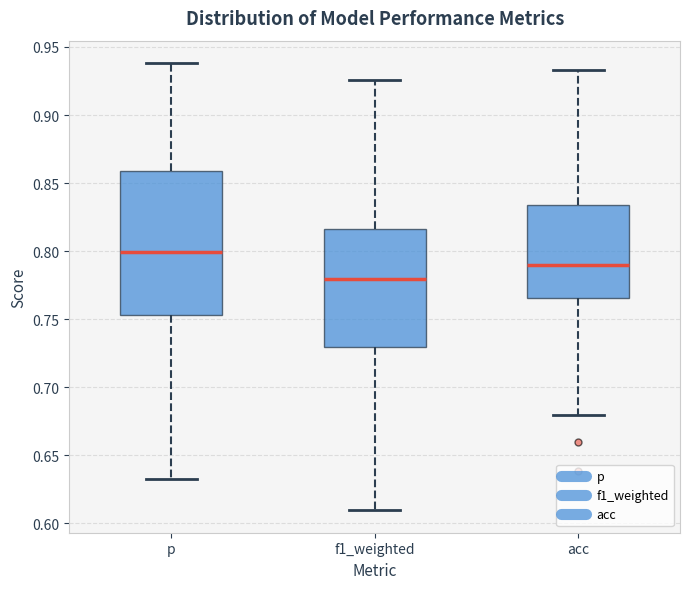

Where is the lower edge of the box for acc on the y-axis? The values are not printed on the chart, so give them approximately, as read against the axis.

0.765